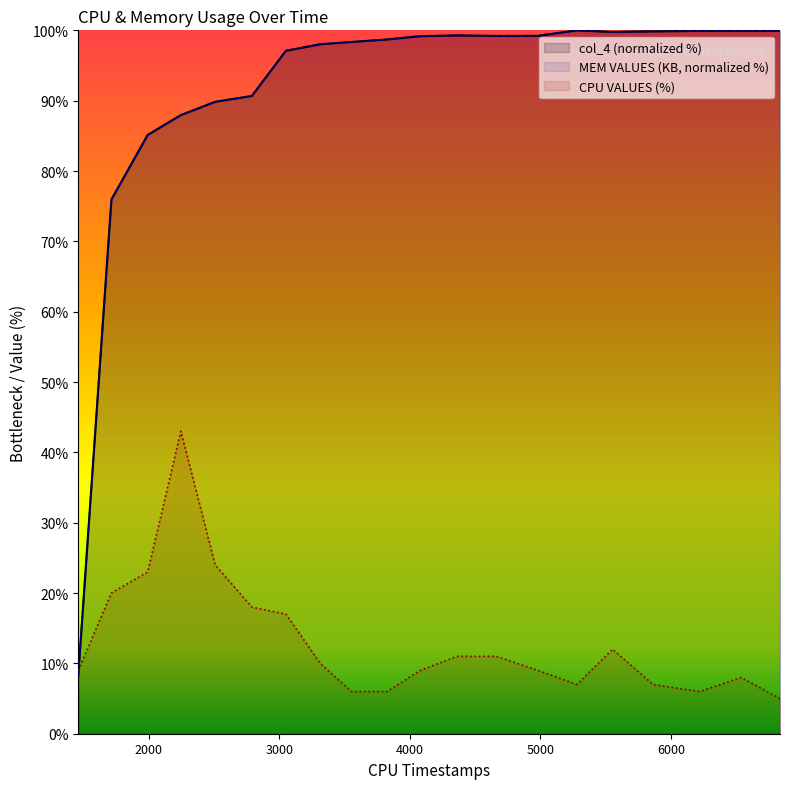

Does the chart display data point markers on the line(s)?

No